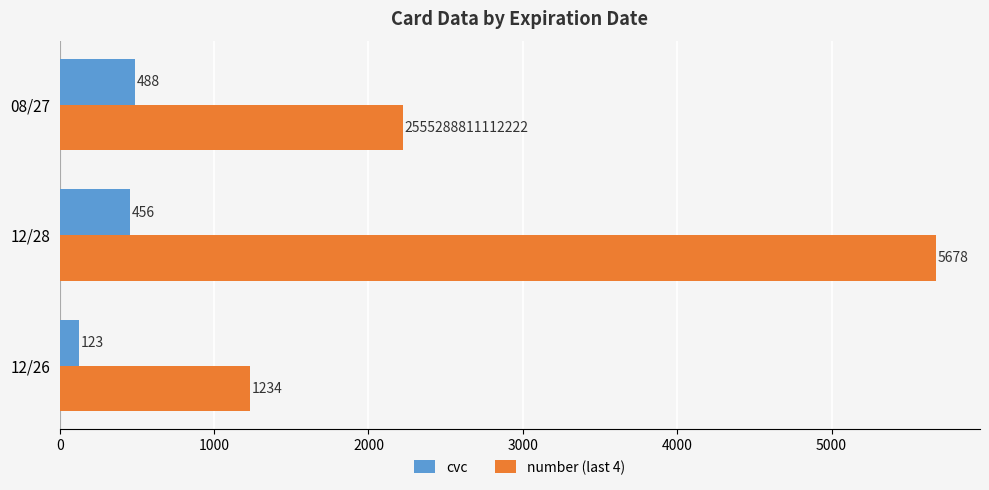

What is the difference between the maximum and second lowest values in the number (last 4) series?

3456